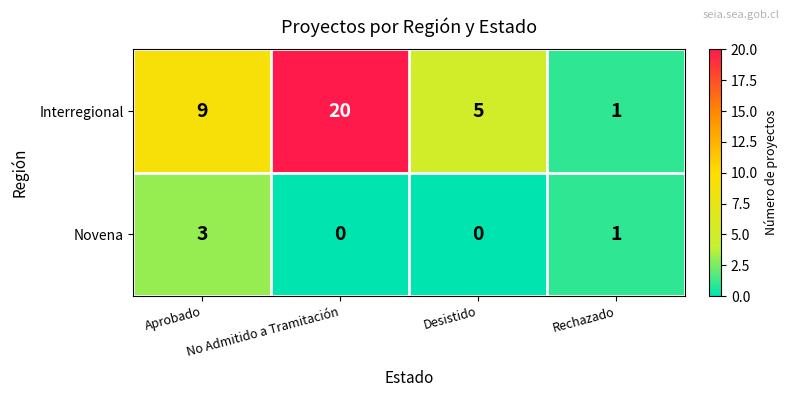

What is the difference between the highest and lowest values at Desistido?

5